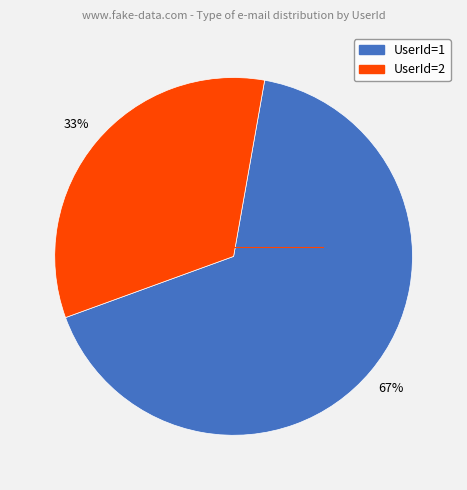

Count the number of slices in the pie.

2